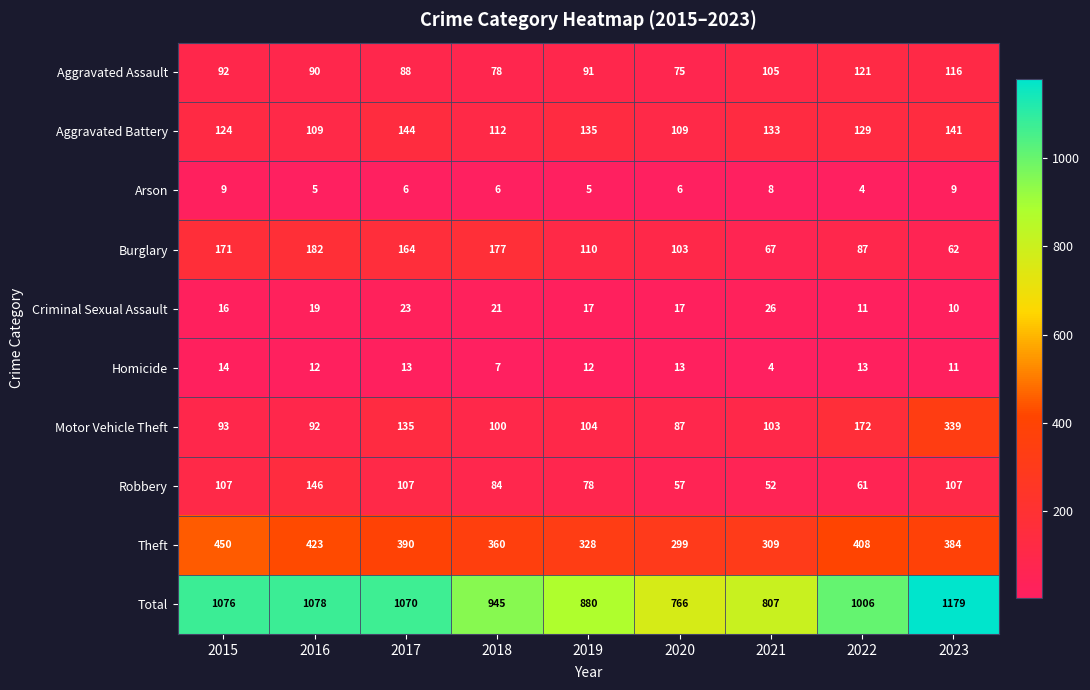

True or false: Aggravated Battery has a value of 163 at 2015.

False